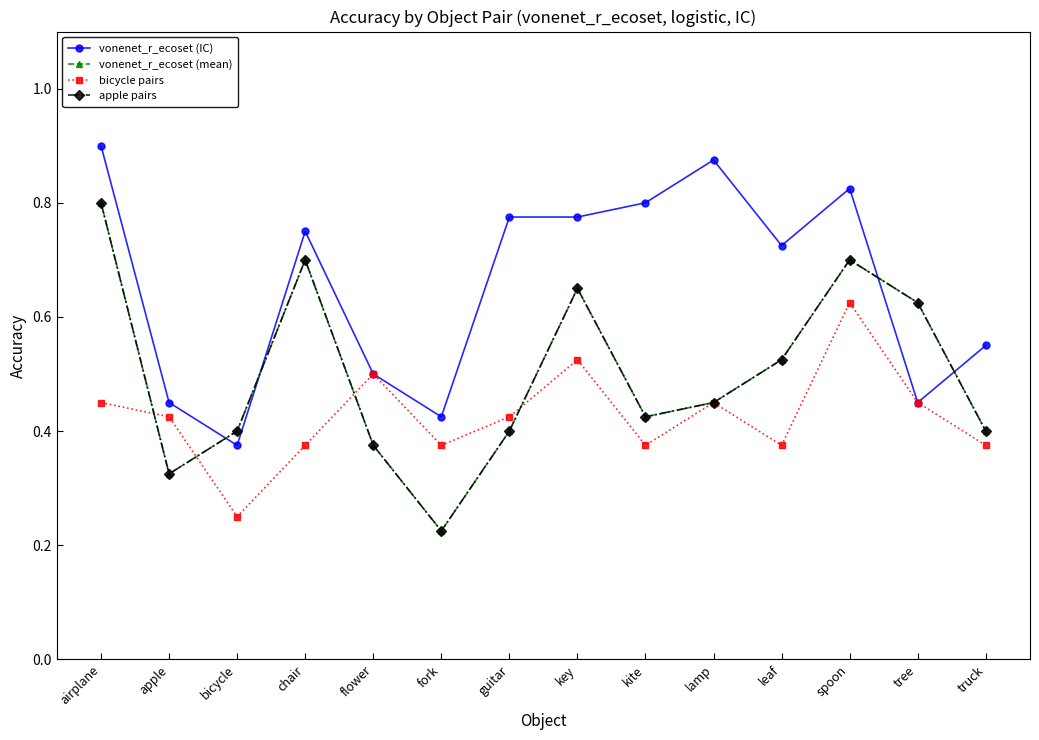

Is this an area chart (filled region under the line)?

No